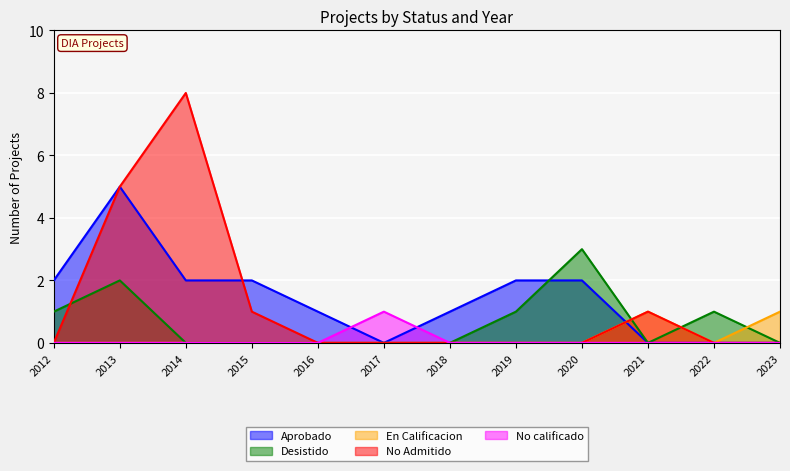

Which category has the highest value in the No calificado series?

2017